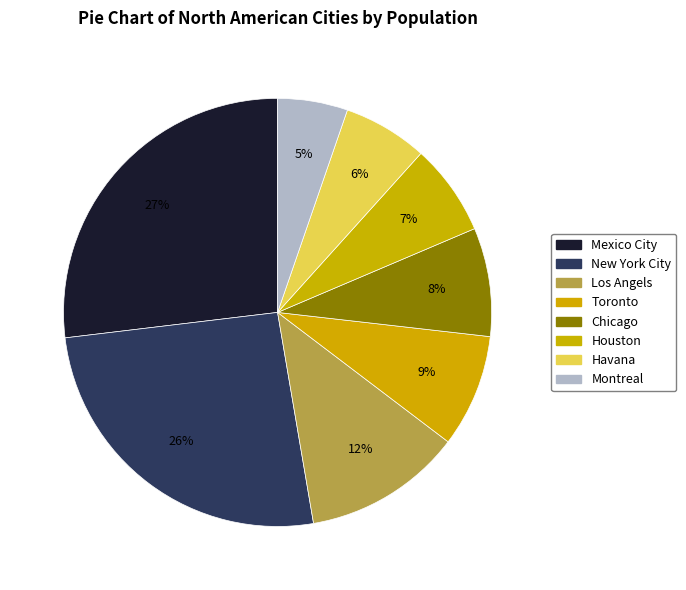

The Los Angels slice represents 25% of the pie. True or false?

False